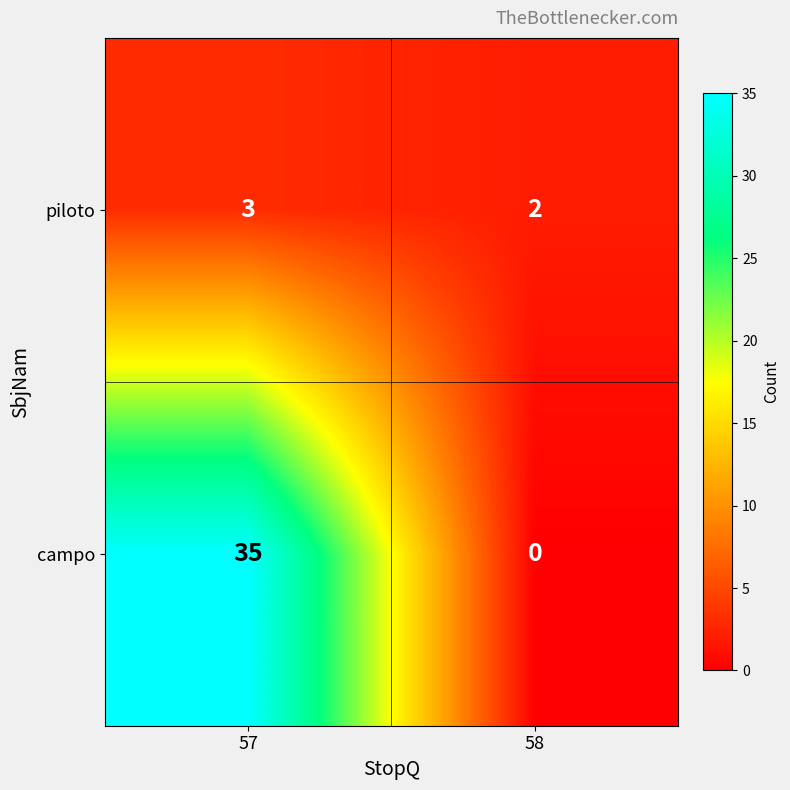

Reading left to right, transcribe all the data shown in this chart.

piloto: 3	2
campo: 35	0